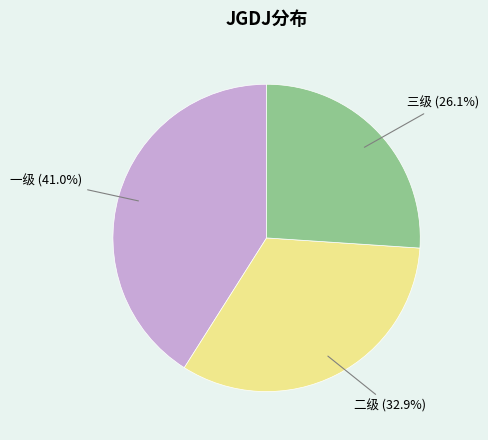

What is the smallest slice in the pie chart?

三级